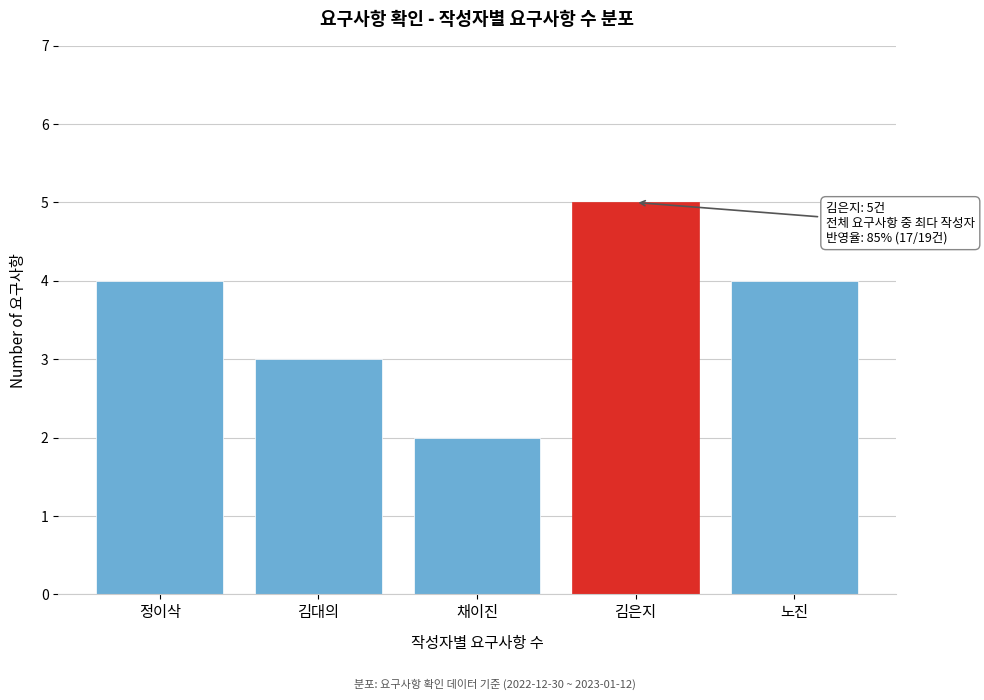

Reading left to right, transcribe all the data shown in this chart.

정이삭=4	김대의=3	채이진=2	김은지=5	노진=4